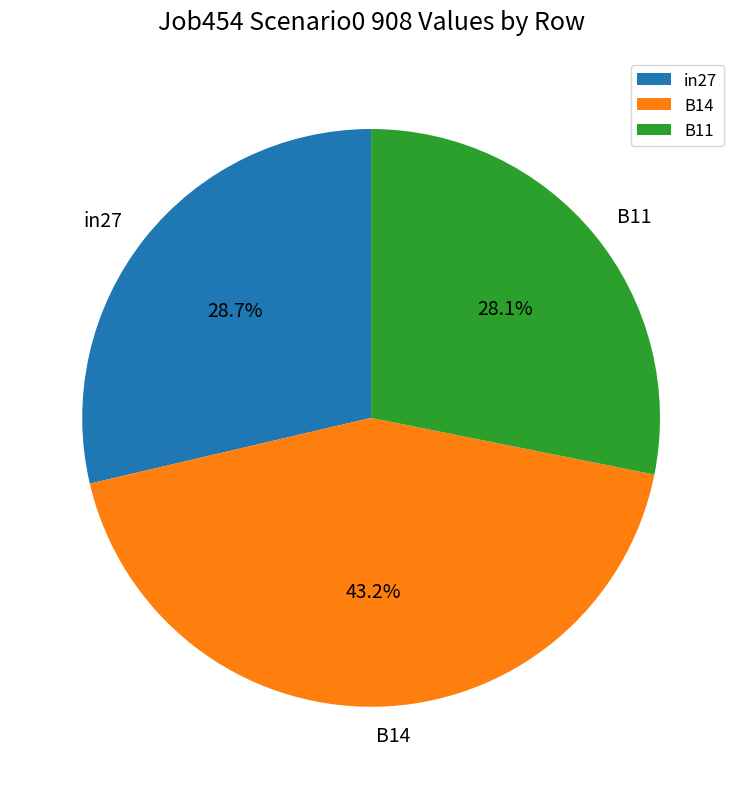

The B11 slice represents 20% of the pie. True or false?

False